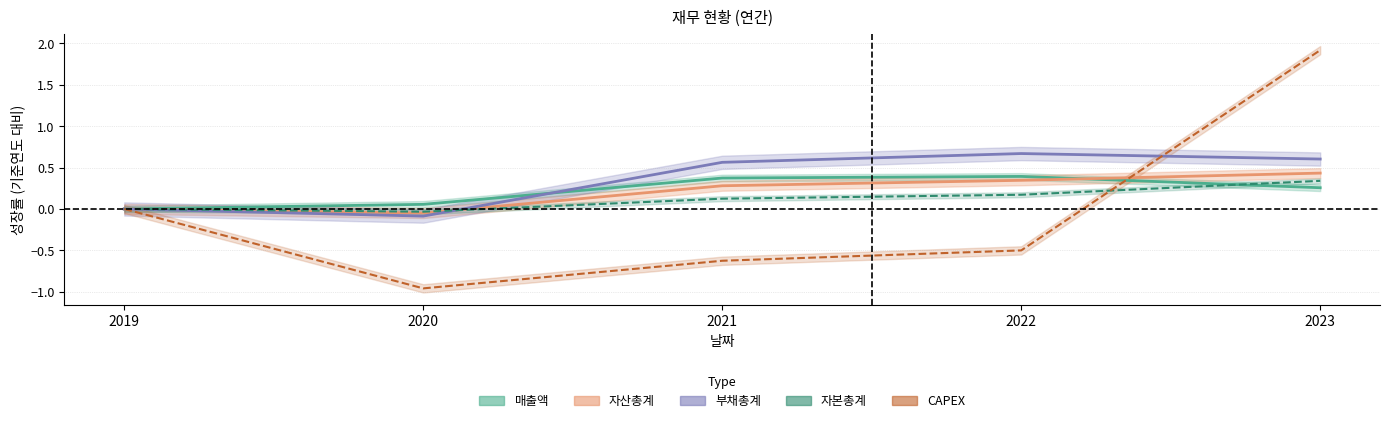

Which series has the widest spread of values?

CAPEX